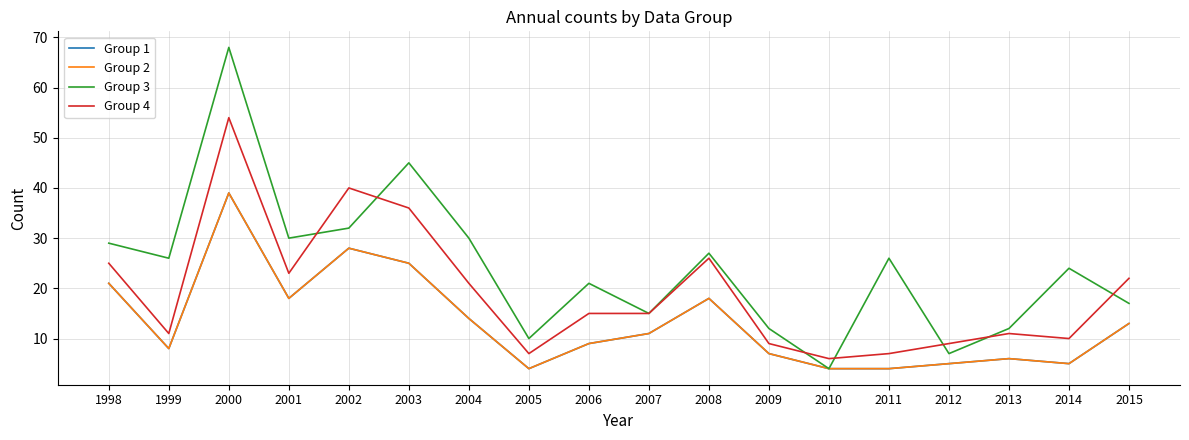

Does the chart display data point markers on the line(s)?

No